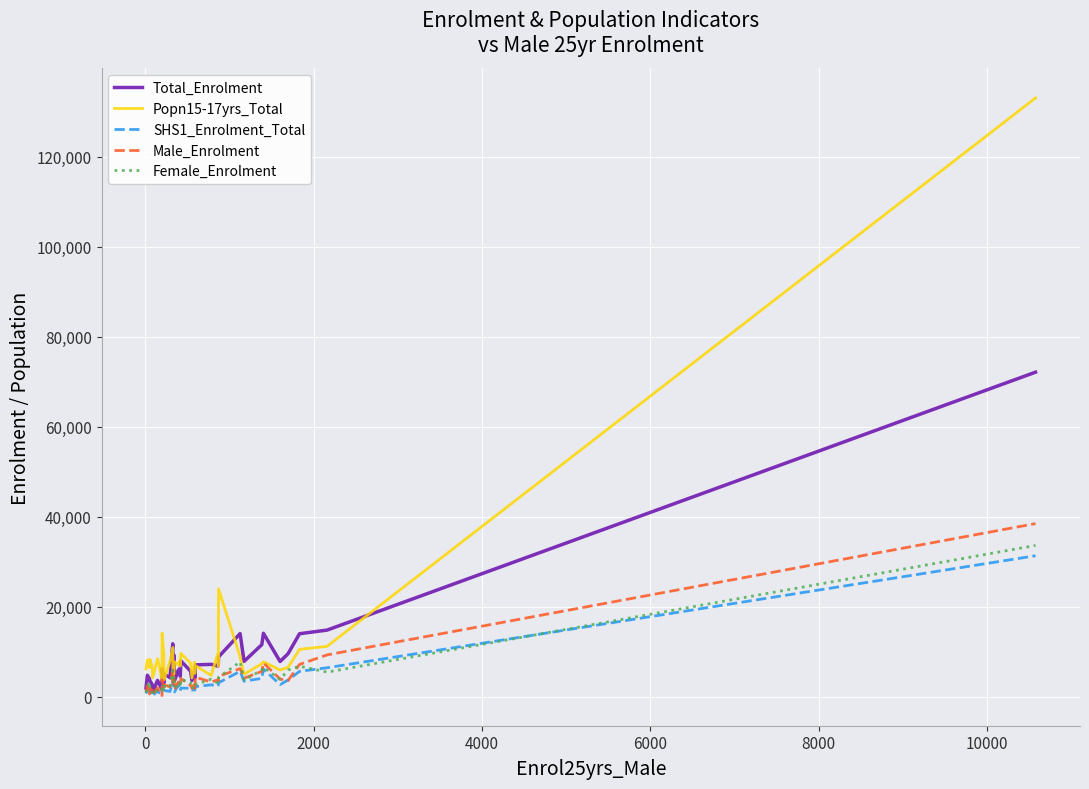

What is the greatest value displayed?

133010